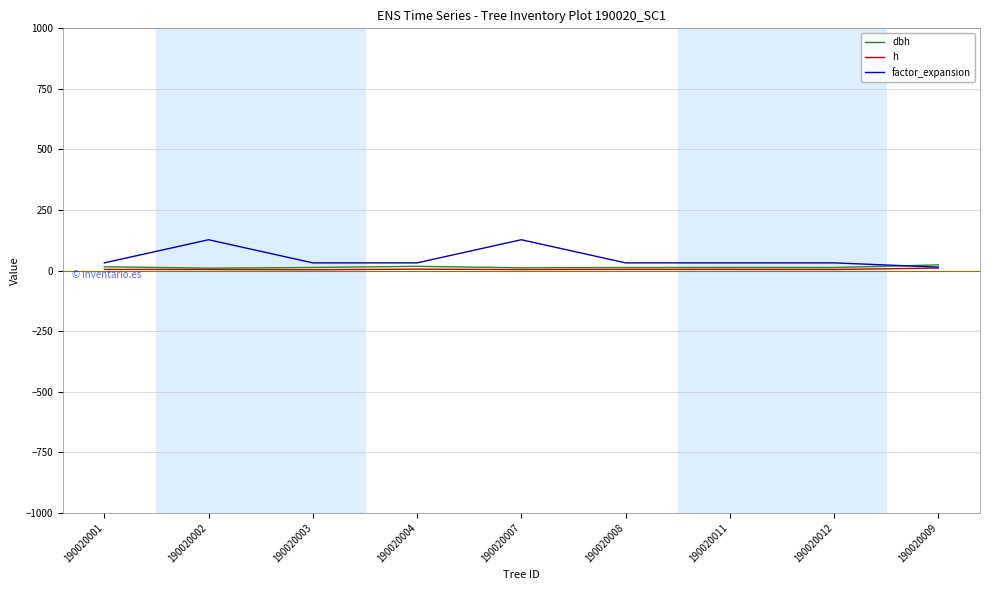

The factor_expansion series shows 31.8 at 190020012. True or false?

True